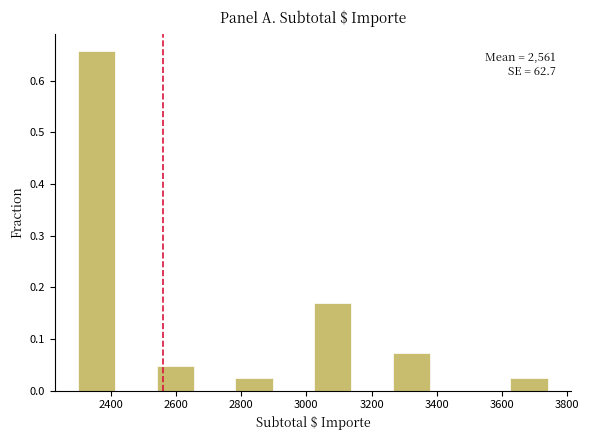

Which range on the x-axis has the tallest bar?

2300 to 2420